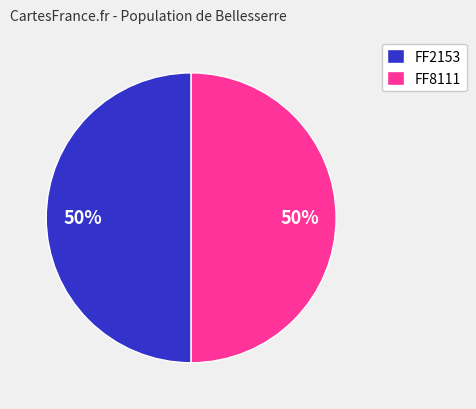

Count the number of slices in the pie.

2